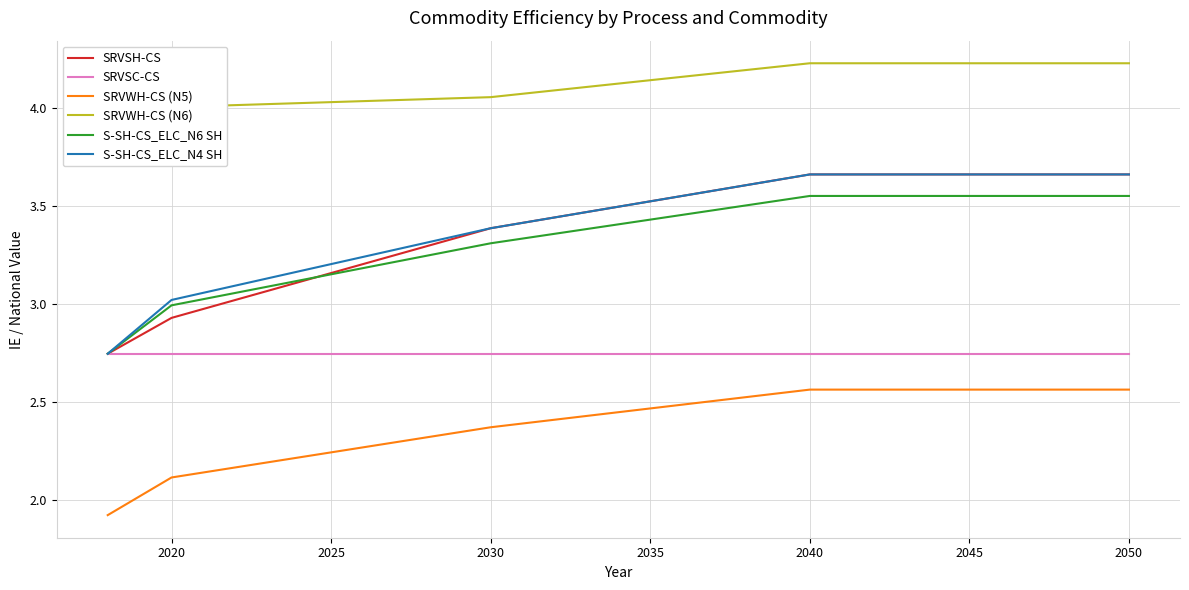

The SRVSH-CS series shows 1.8 at 2030. True or false?

False